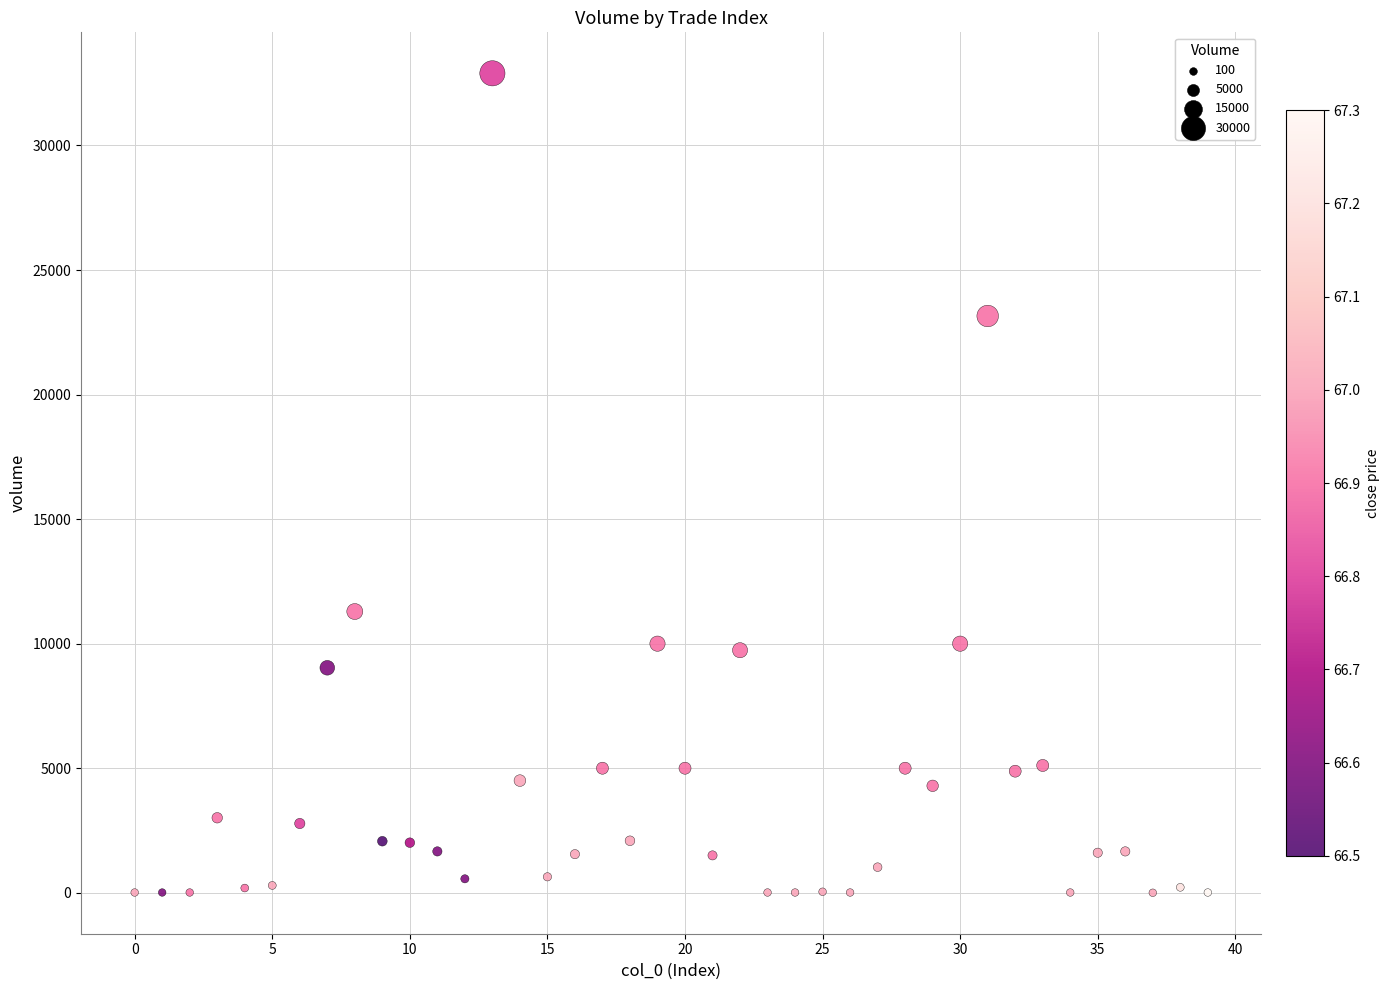

What Y value in the scatter plot is closest to 16448?

11290.1